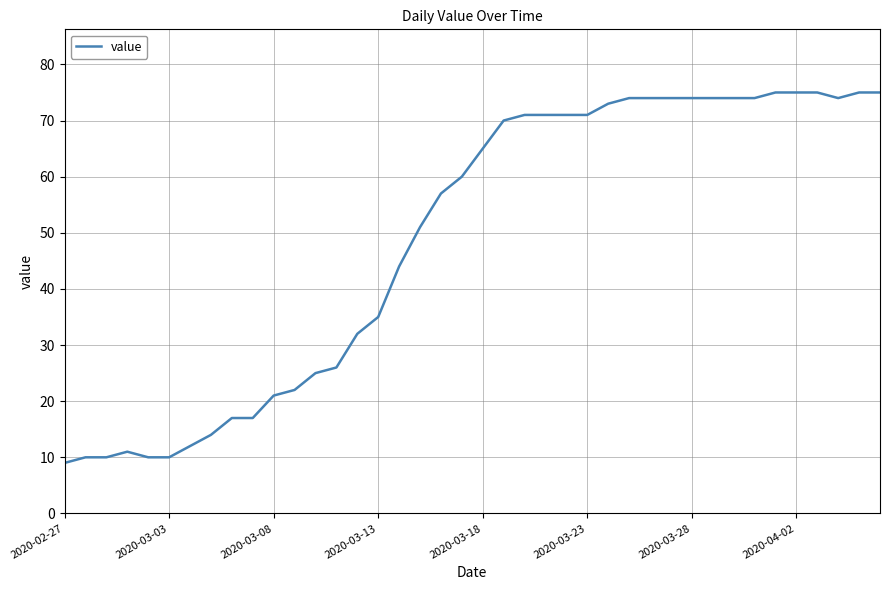

Does the chart display data point markers on the line(s)?

No